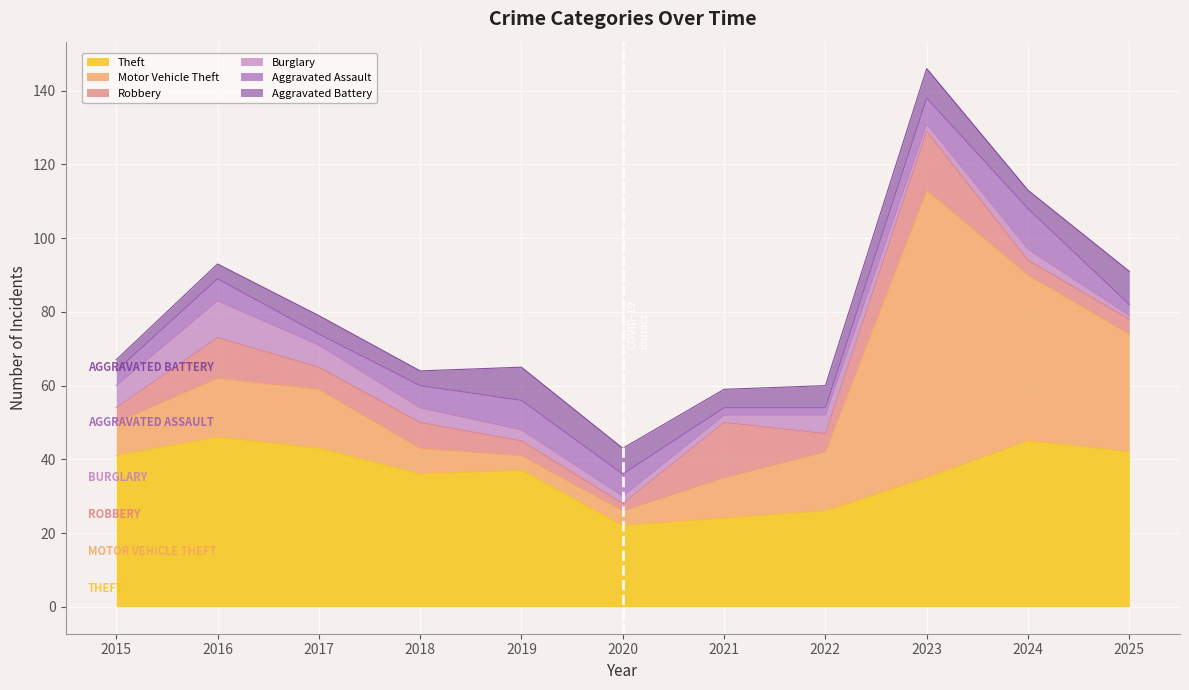

At which category is the sum across all series the highest?

2023